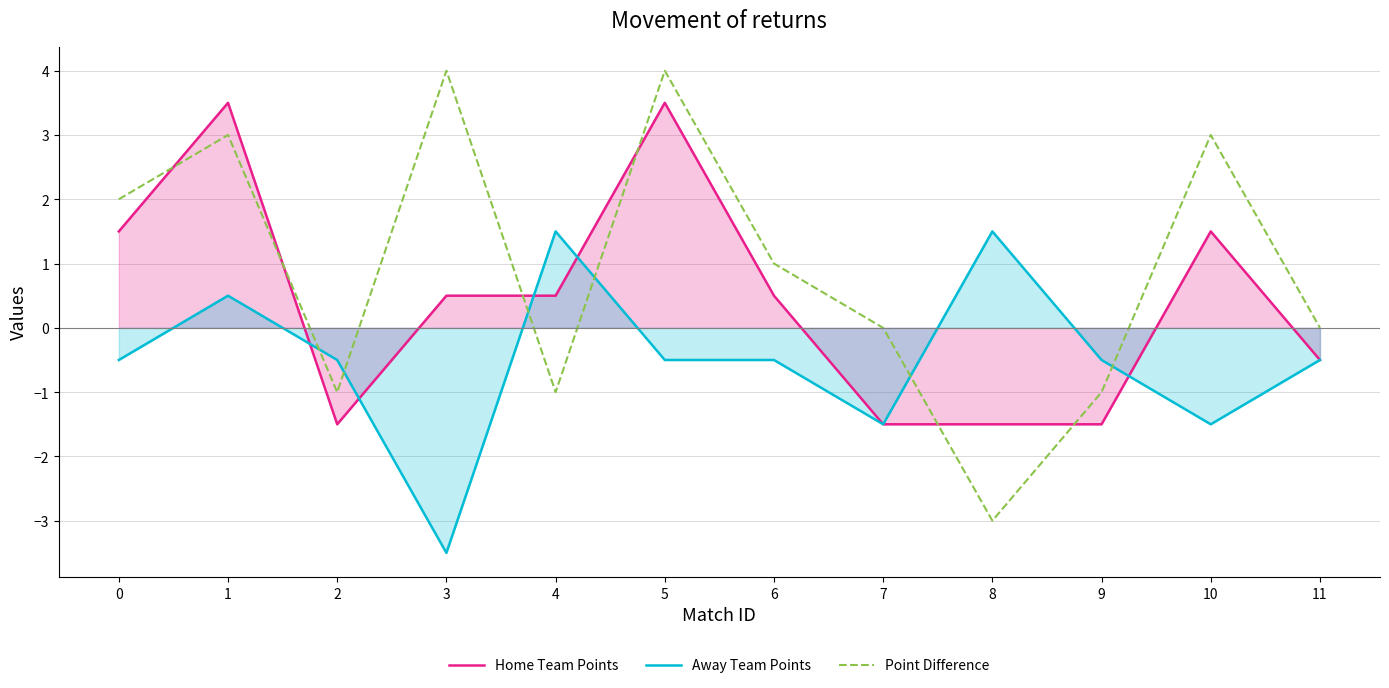

What is the sum of all Point Difference values?

11.0